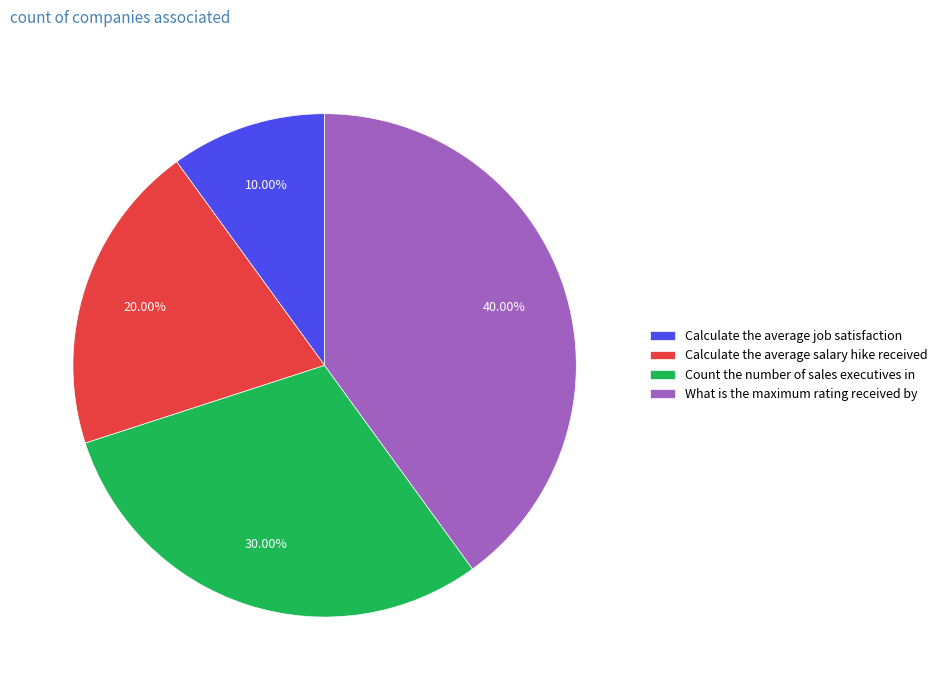

To the nearest percent, what percentage of the pie is Calculate the average job satisfaction?

10%